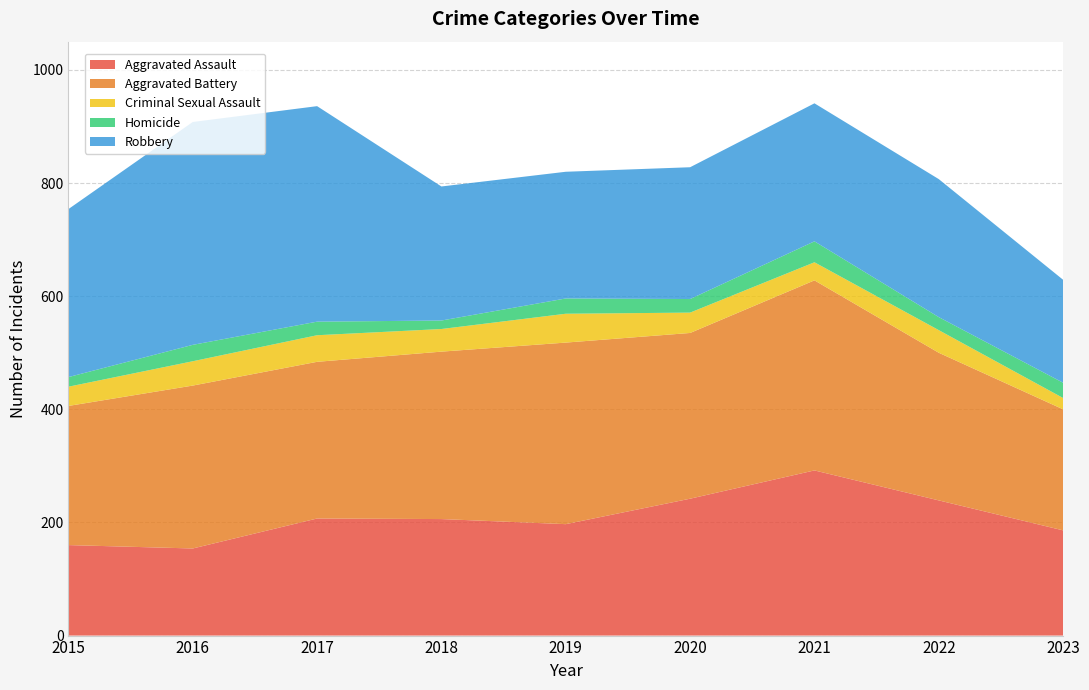

Reading left to right, transcribe all the data shown in this chart.

Aggravated Assault: 160	154	207	206	197	242	292	239	186
Aggravated Battery: 246	288	277	296	321	293	336	261	214
Criminal Sexual Assault: 34	43	47	40	51	36	32	40	20
Homicide: 17	29	24	15	27	24	37	23	27
Robbery: 297	394	381	237	224	233	244	244	182